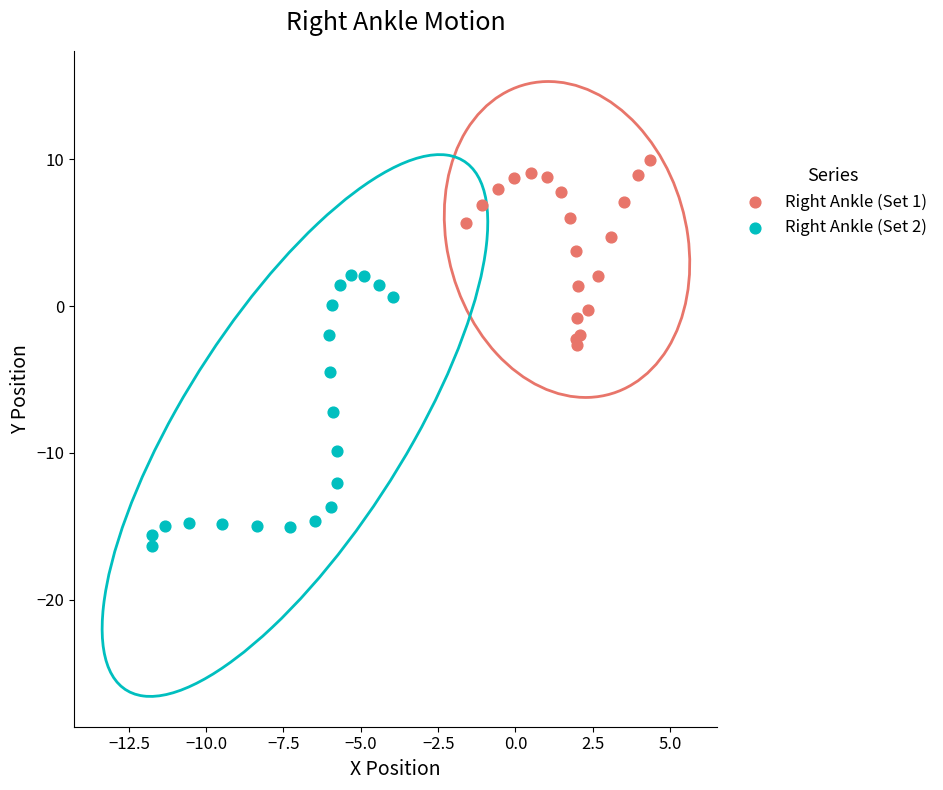

What are all the series names shown in the legend?

Right Ankle (Set 1), Right Ankle (Set 2)